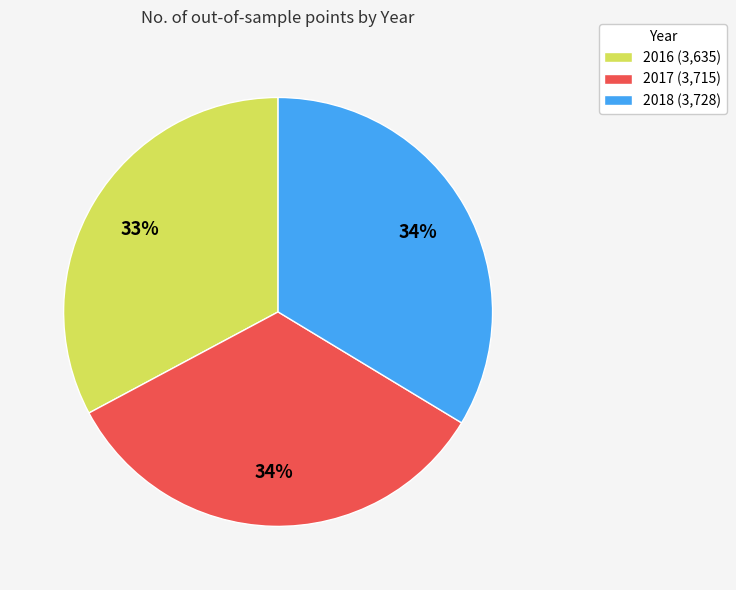

What is the ratio of the value at 2018 to the value at 2016?

1.0